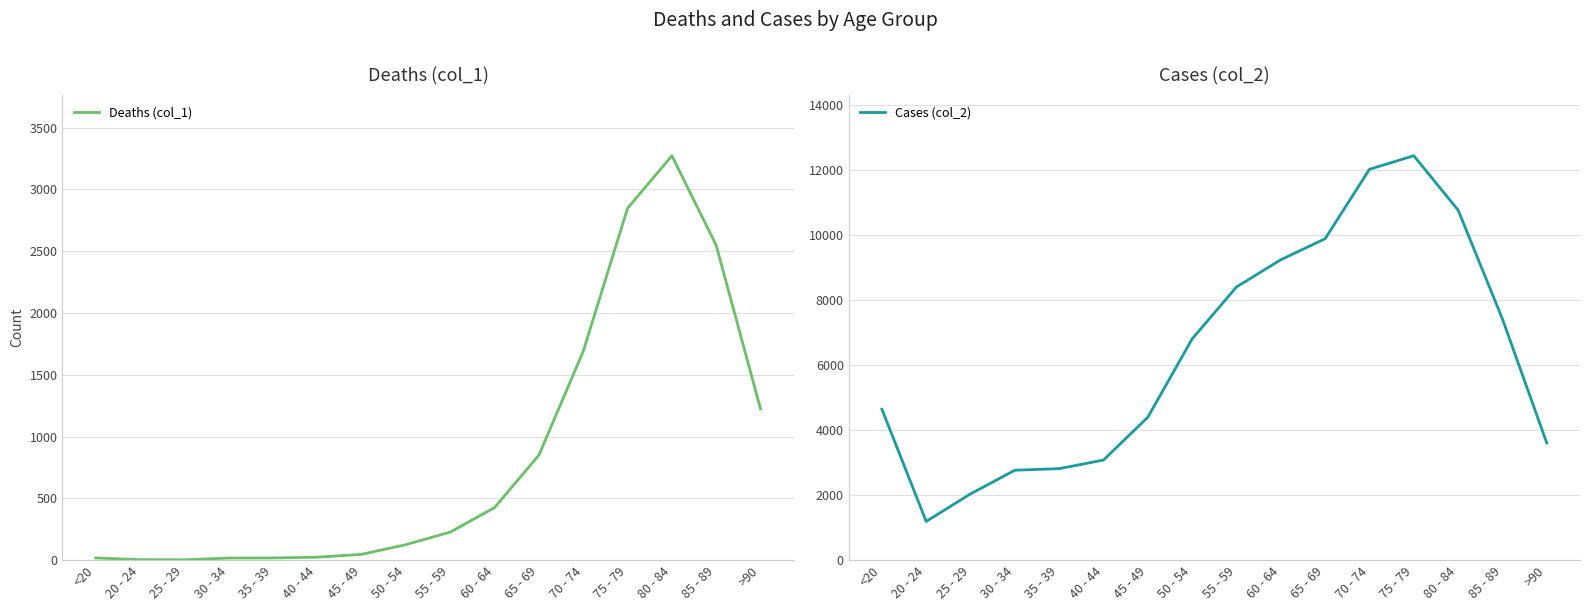

At which label does Cases (col_2) first exceed 6803?

55 - 59